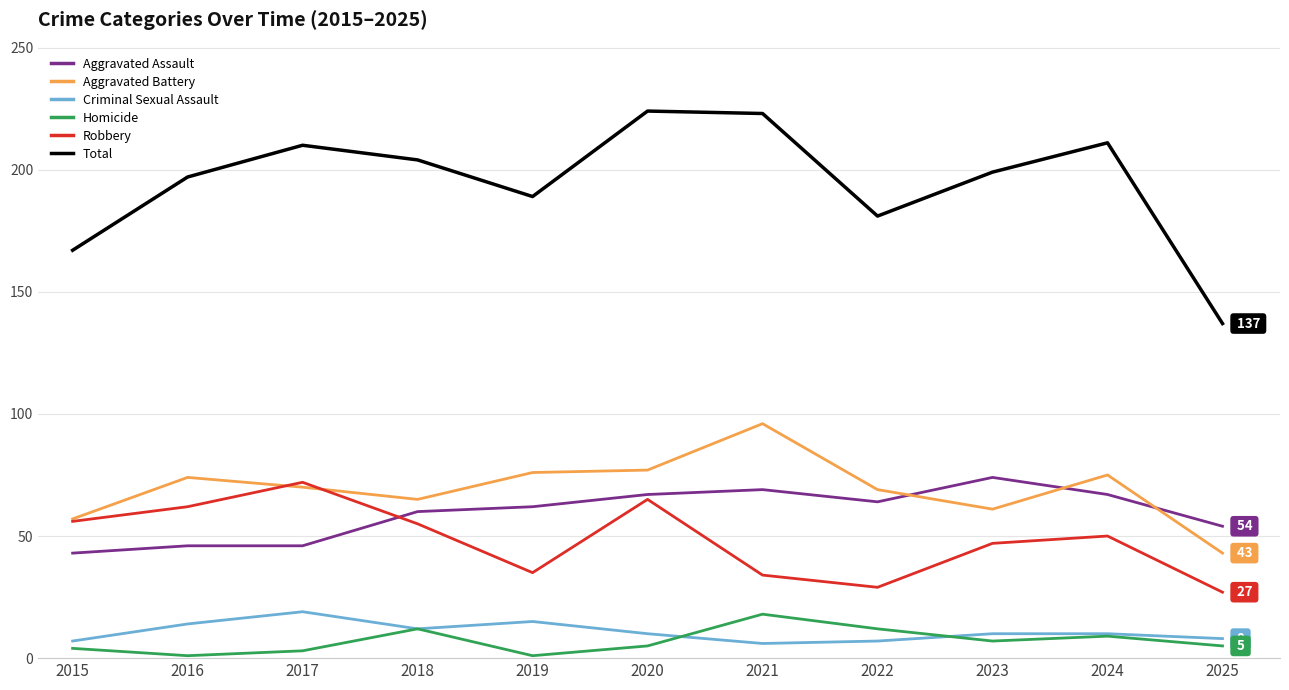

Is it true that Aggravated Assault equals 62 at 2019?

True